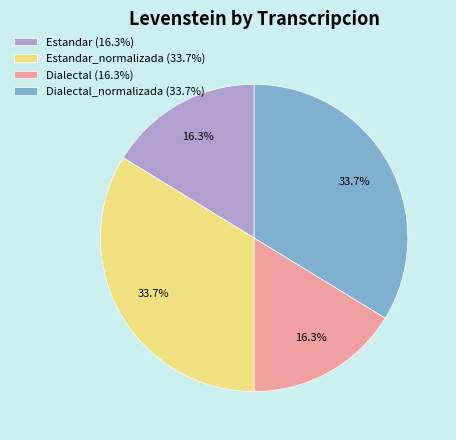

Count the number of slices in the pie.

4